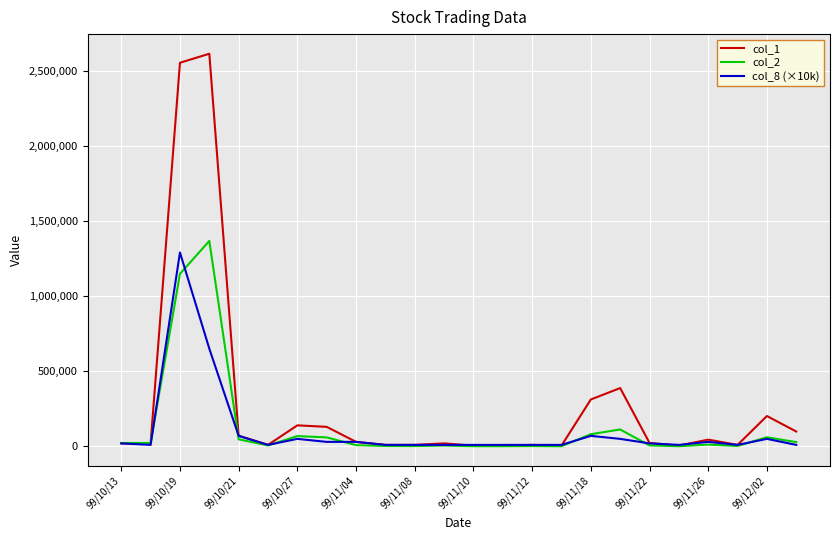

True or false: col_8 (×10k) has more than 1 interior local peaks.

True